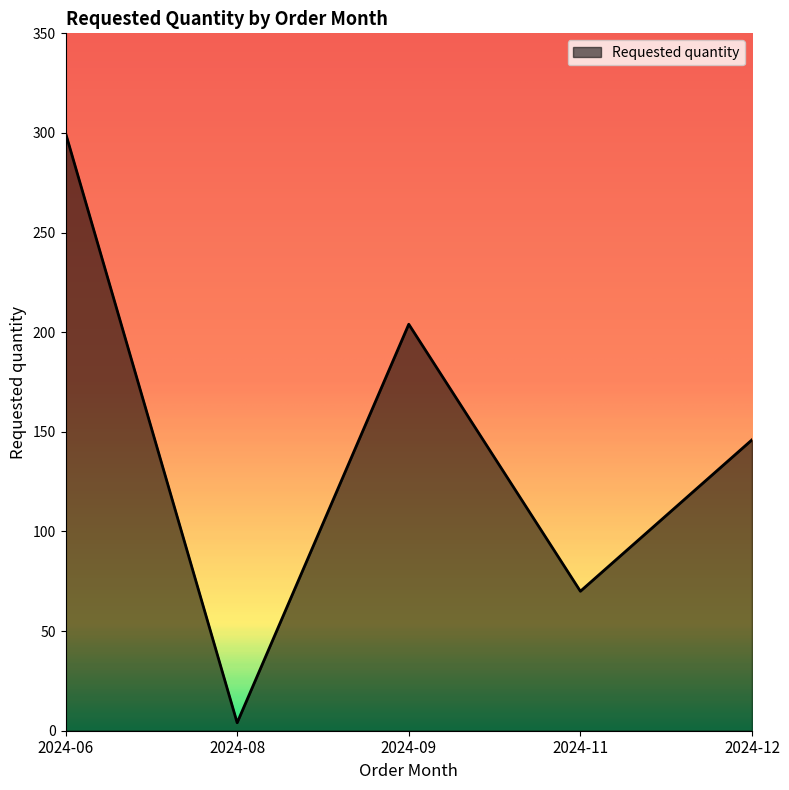

At which category does the data reach its first local valley?

2024-08